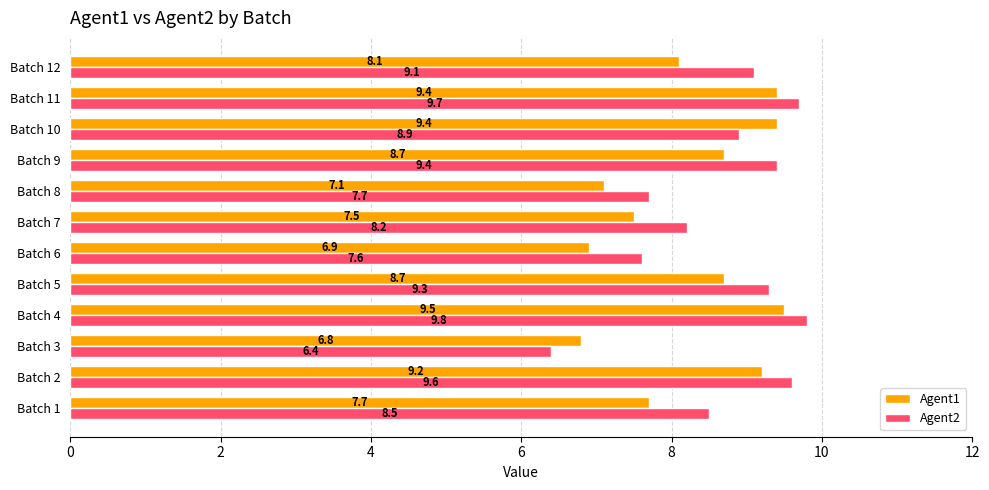

Between Batch 1 and Batch 5, which series saw the biggest shift?

Agent1